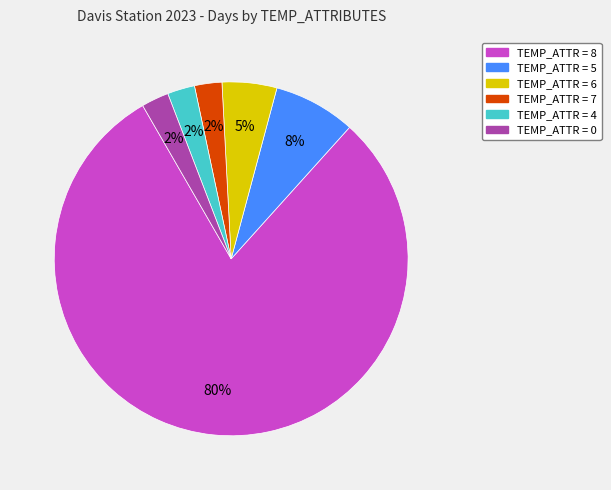

Is there a majority slice in this chart?

Yes